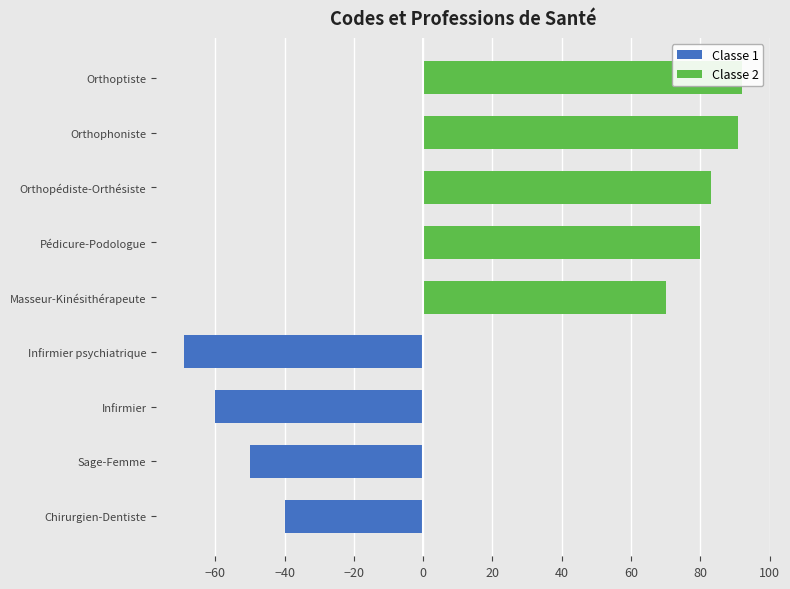

What is the difference between the second highest and second lowest values in the Classe 2 series?

91